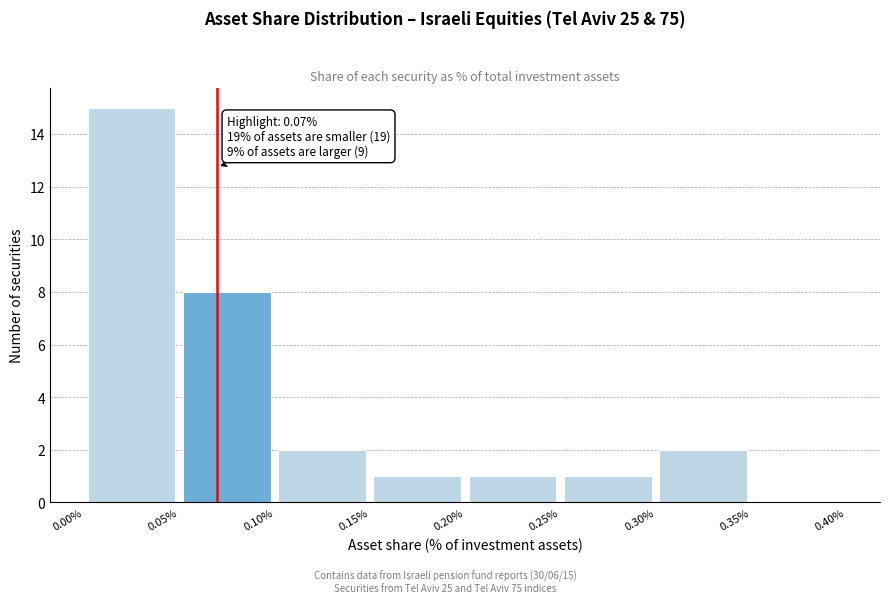

Which range on the x-axis has the tallest bar?

0.00% to 0.05%